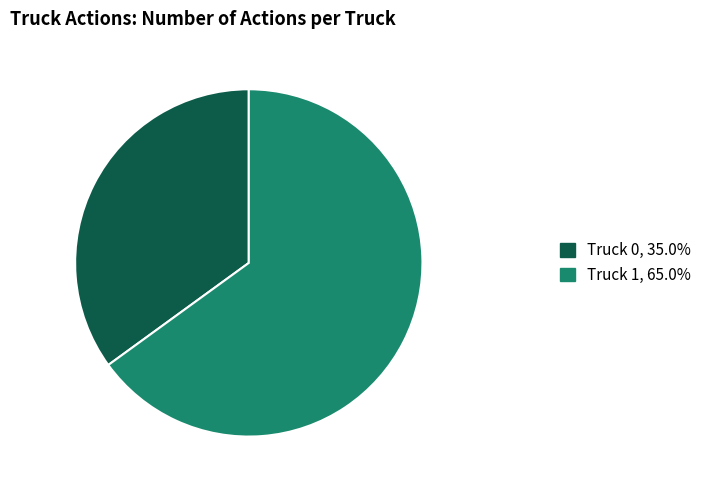

What is the ratio of the value at Truck 1 to the value at Truck 0?

1.9